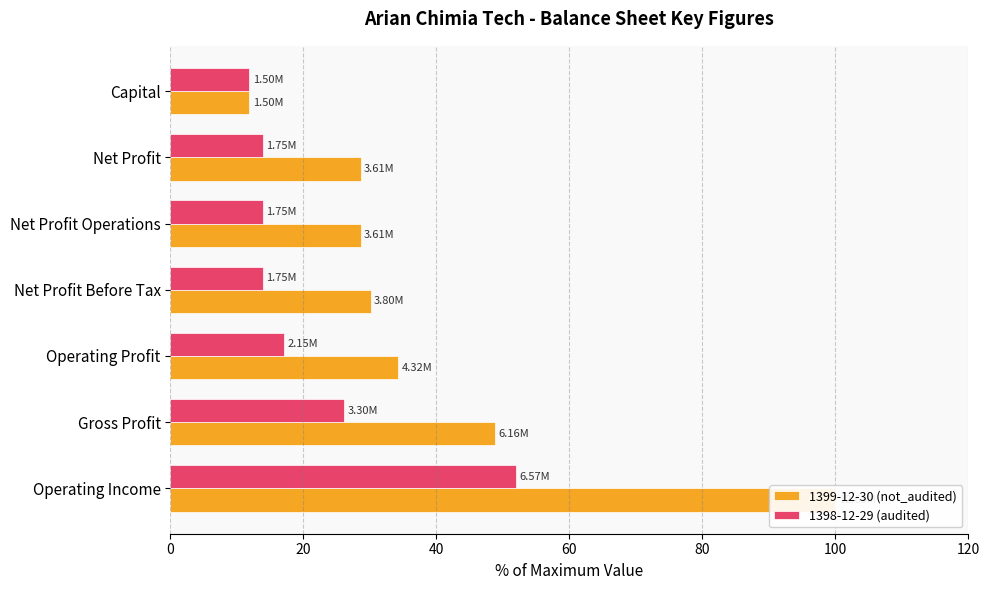

What is the difference between the 1399-12-30 (not_audited) values at Capital and Net Profit?

16.7